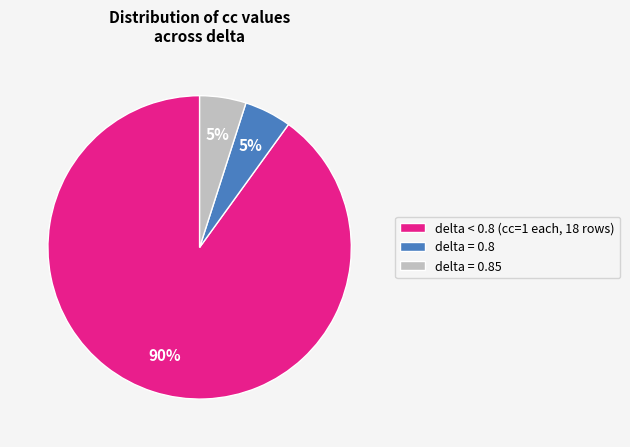

Approximately how many times larger is the value at delta = 0.85 compared to delta = 0.8?

1.0